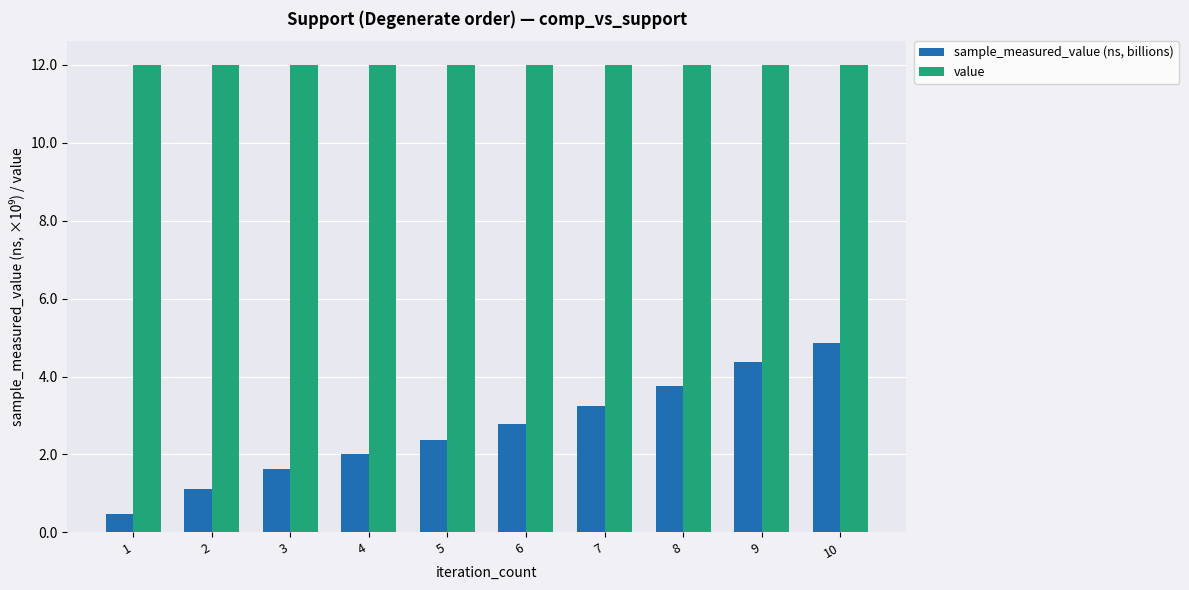

Is the value of value at 5 greater than the value of sample_measured_value (ns, billions) at 7?

Yes